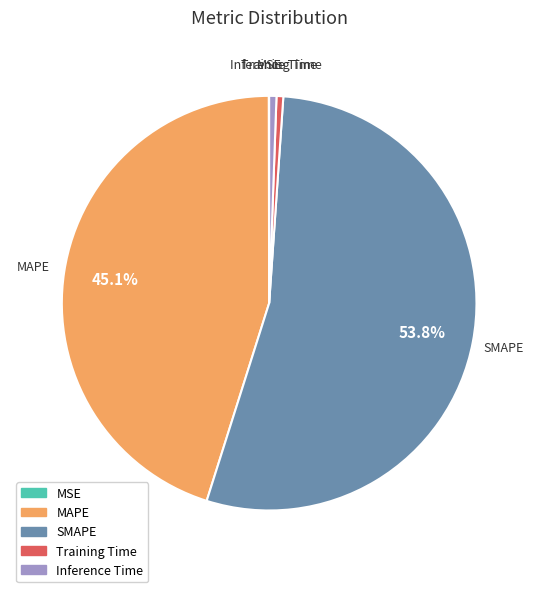

What is the majority slice?

SMAPE